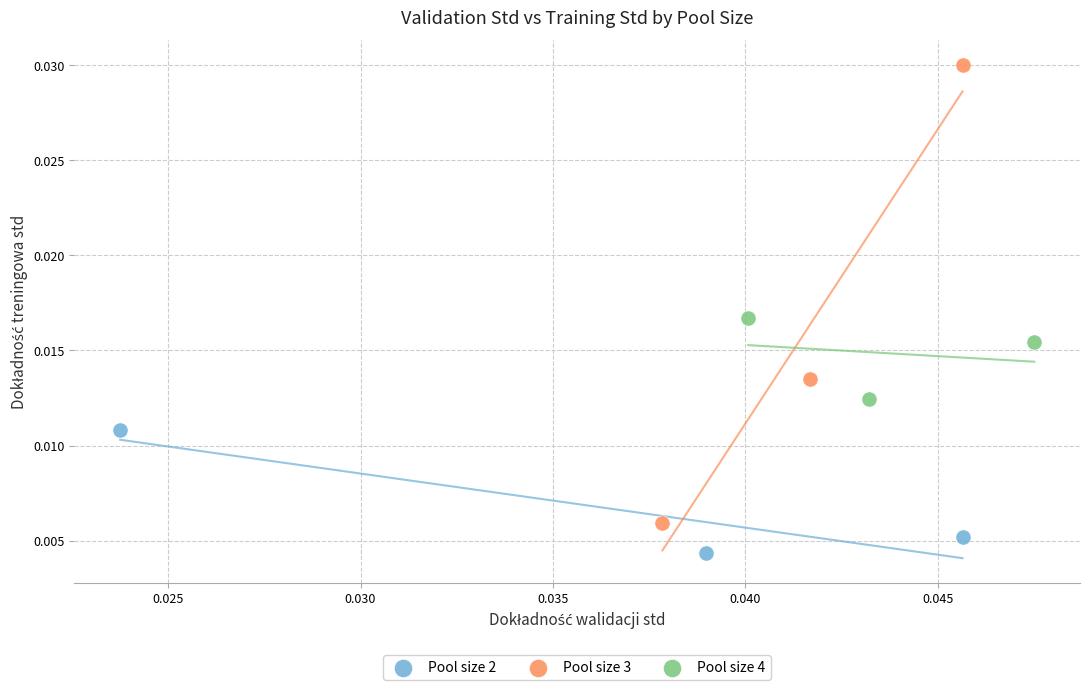

What are all the series names shown in the legend?

Pool size 2, Pool size 3, Pool size 4